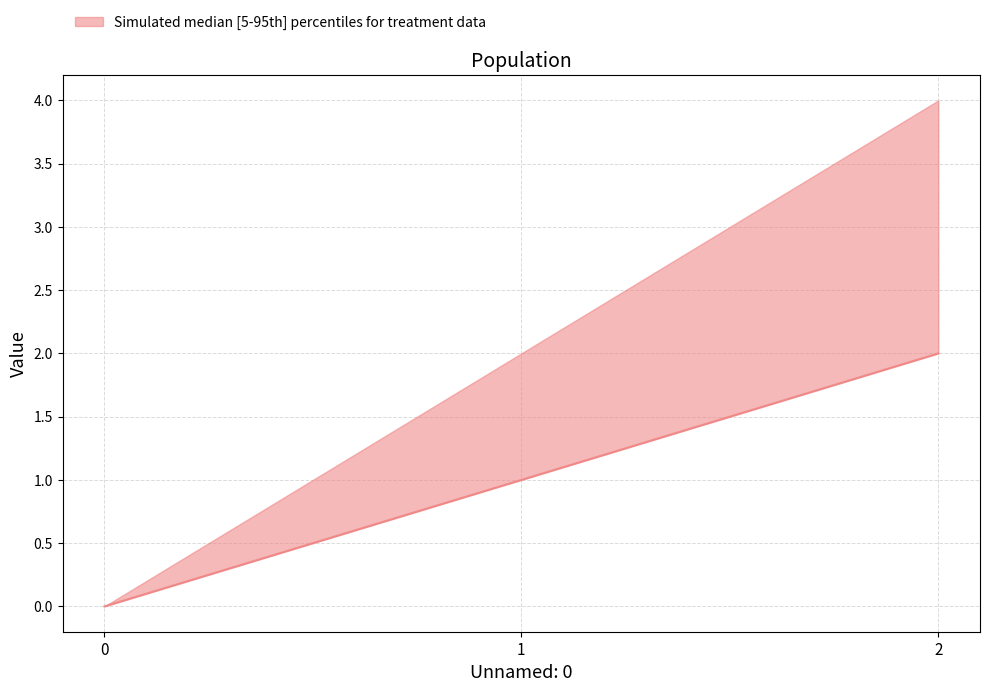

Where is Unnamed: 0_median nearest to the value 1?

1